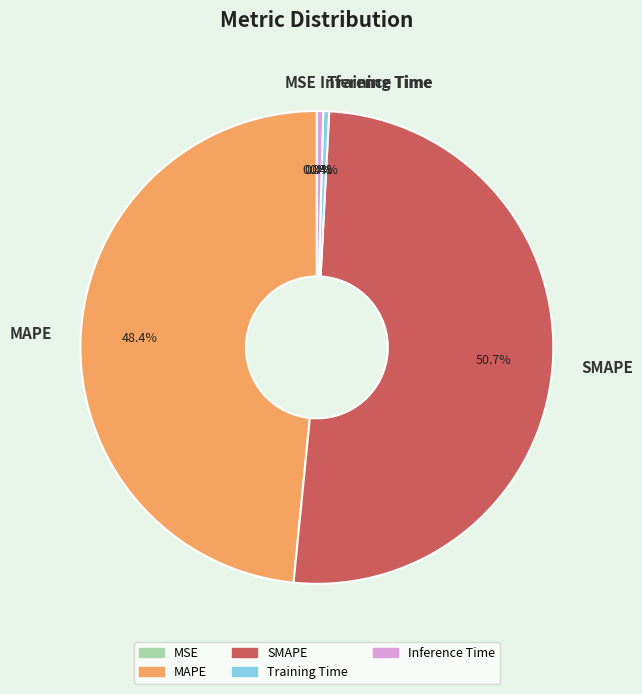

What is the largest slice in the pie chart?

SMAPE